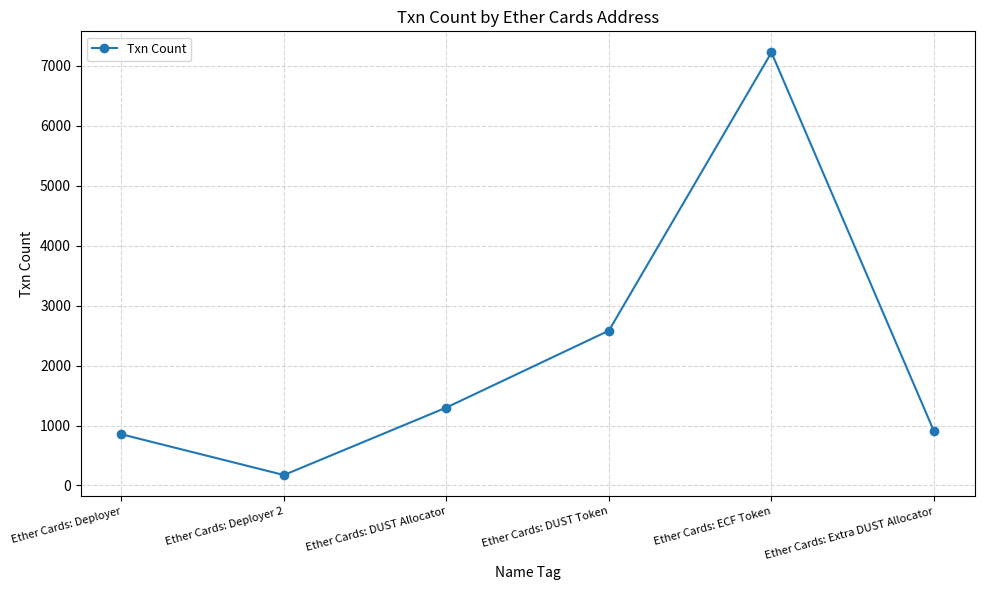

How many lines are shown in the chart?

1